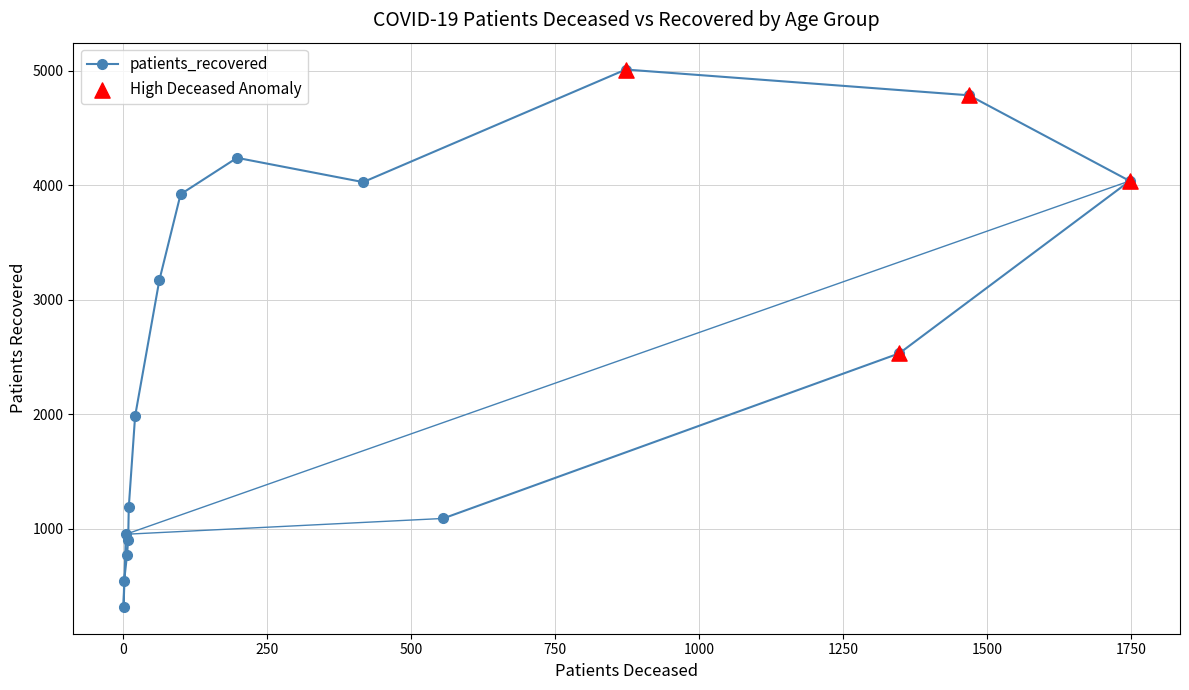

What is the change in value from 20 - 24 to 50 - 54?

+2850